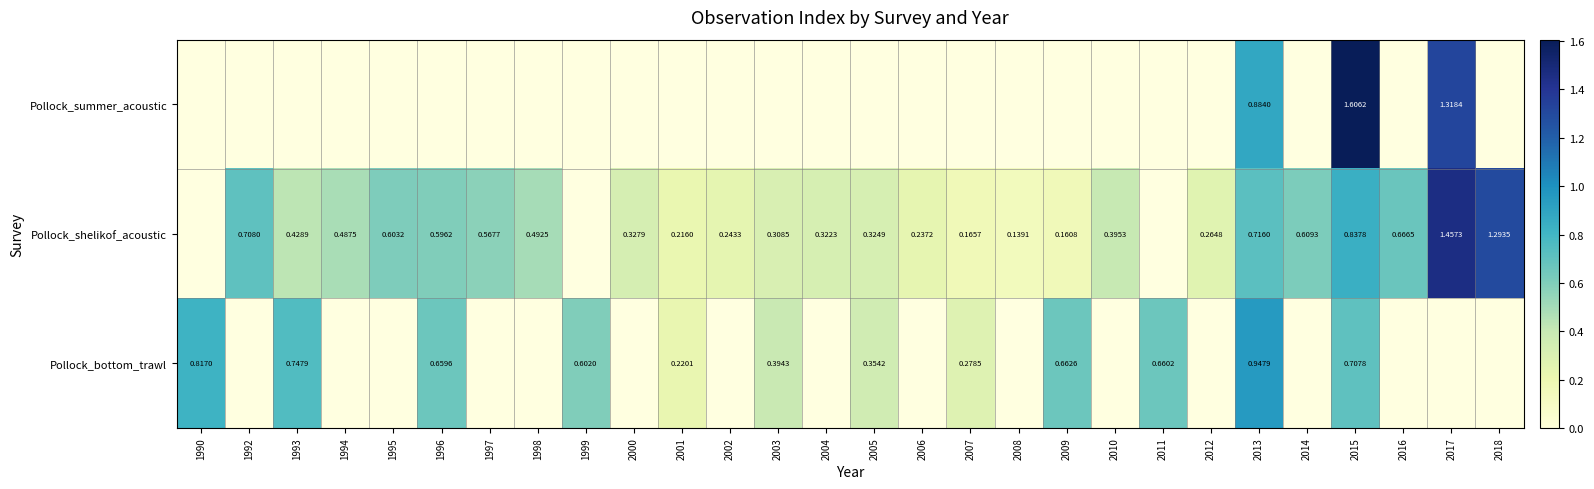

Is the value of Pollock_bottom_trawl at 1990 greater than the value of Pollock_shelikof_acoustic at 2004?

Yes